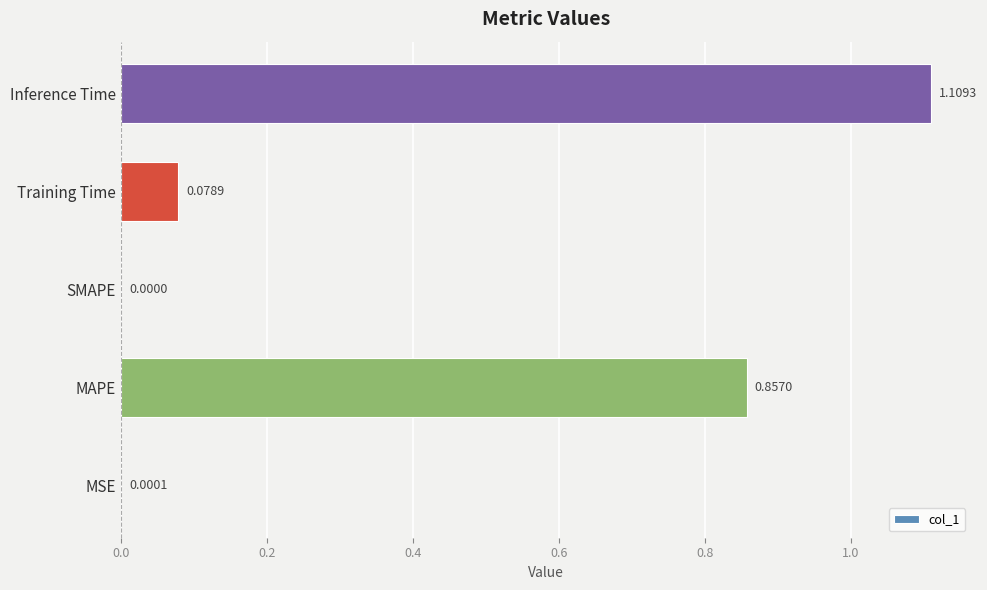

Are the bars grouped side by side (vs. stacked)?

No